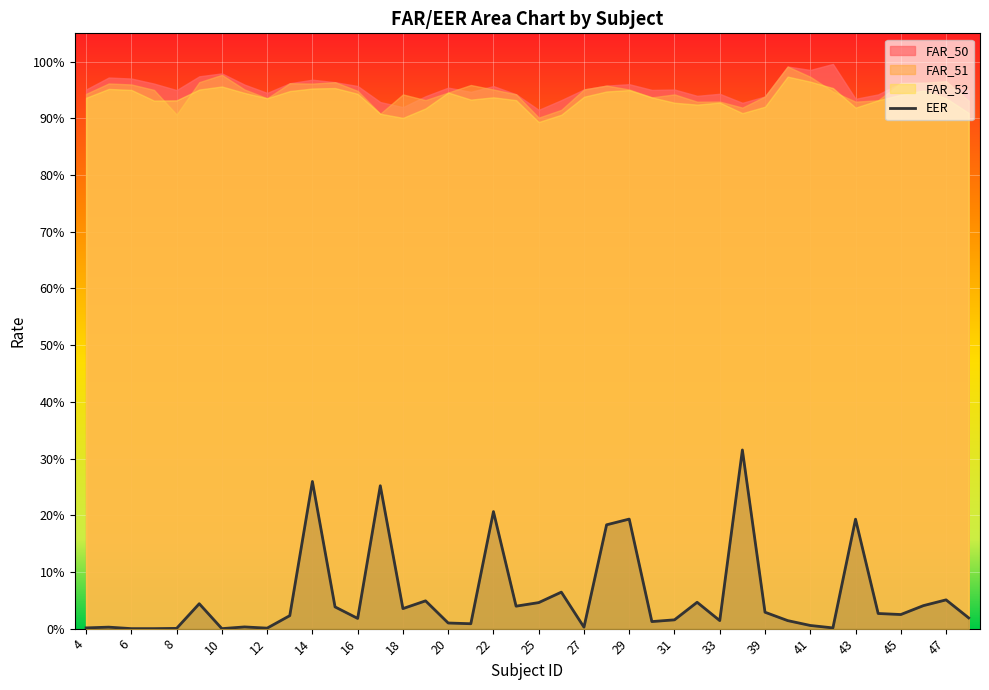

At how many categories does at least one series exceed 0?

40